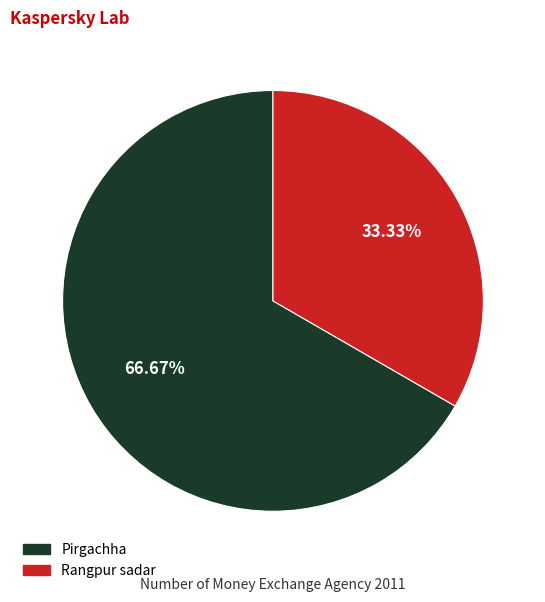

Rank the categories by value from highest to lowest.

Pirgachha, Rangpur sadar